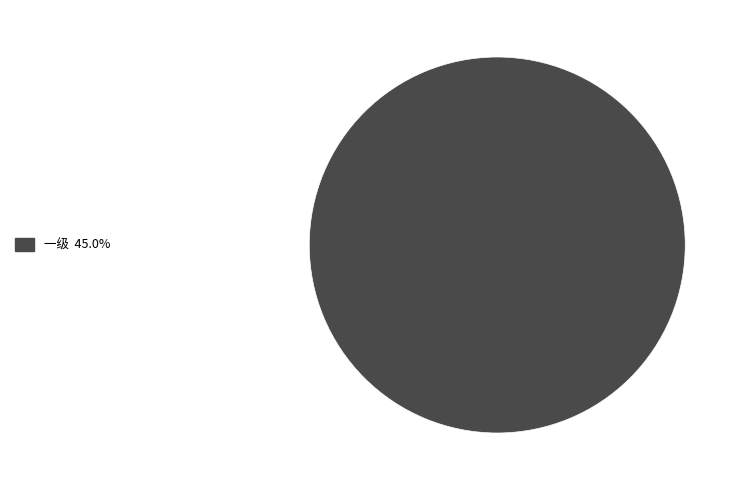

Is there a majority slice in this chart?

Yes